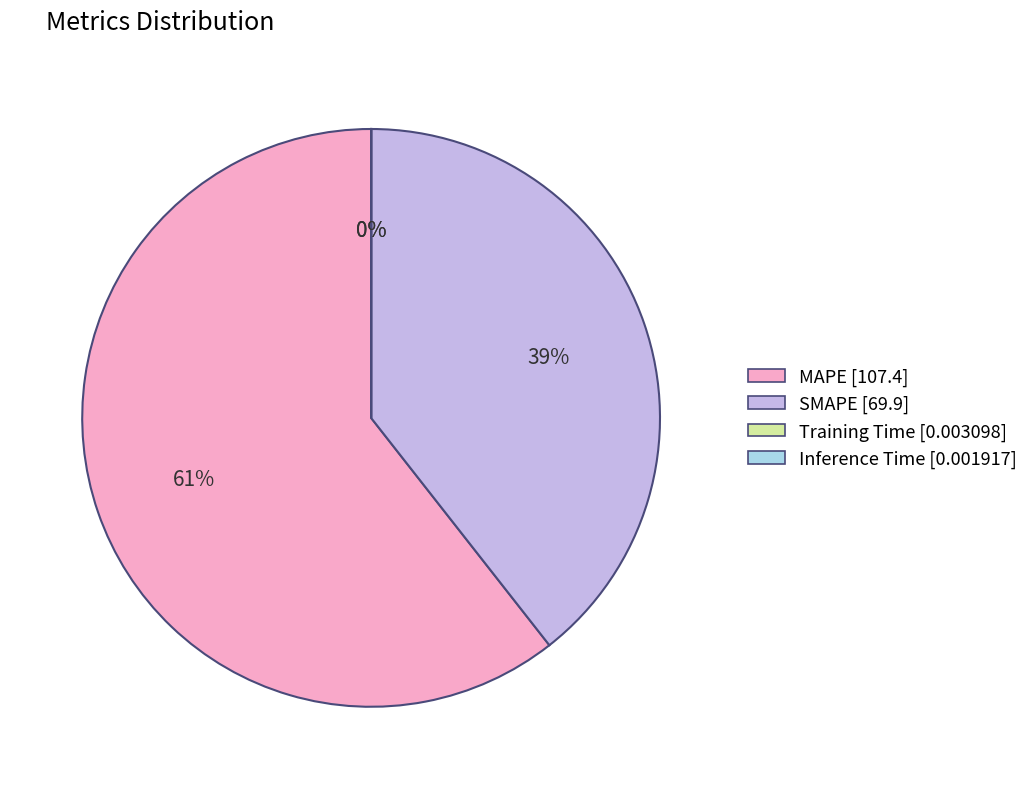

Is it true that MAPE is 69% of the pie?

False